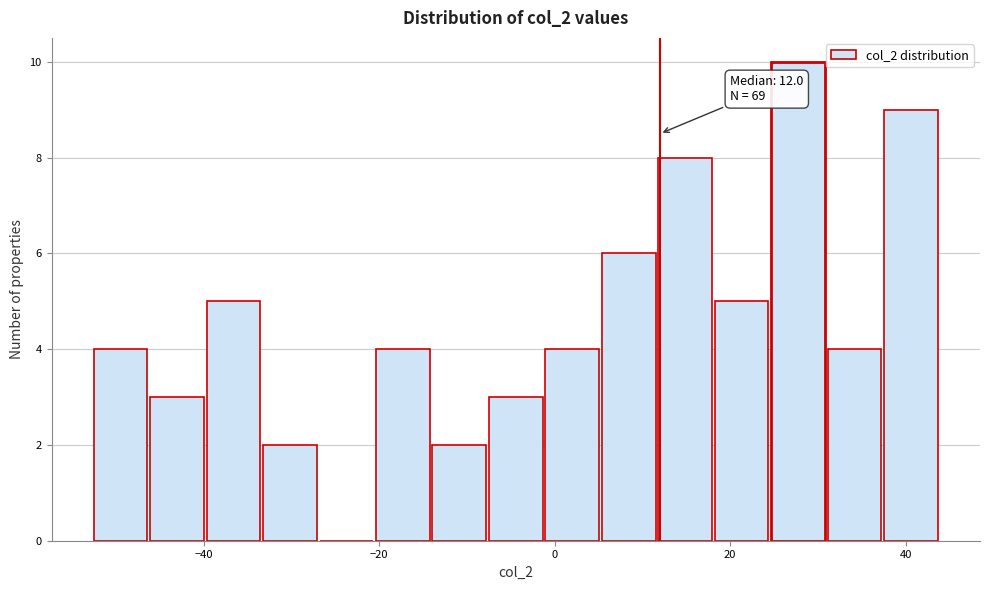

Around what value on the x-axis is the tallest bar? Give the approximate position of its centre, as read against the axis.

28